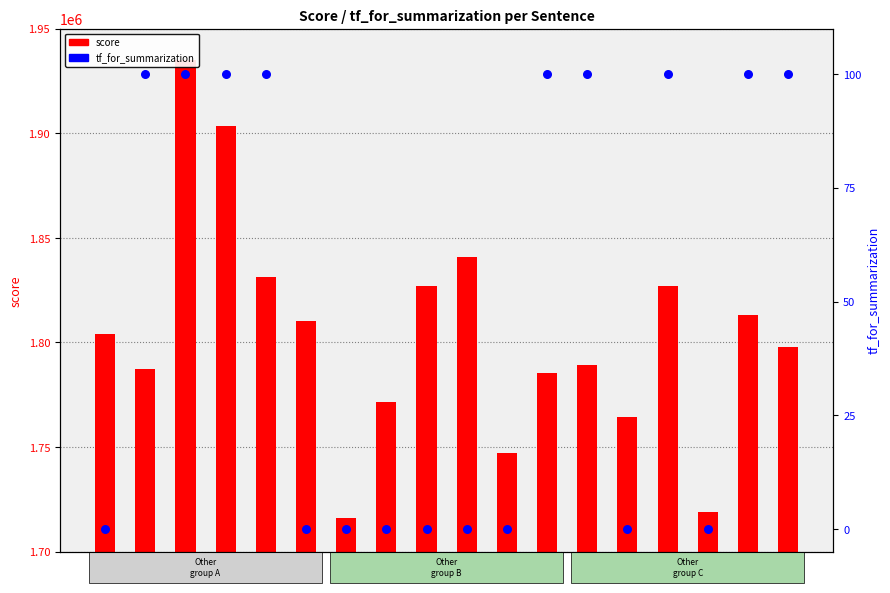

At how many categories does at least one series exceed 44422?

18